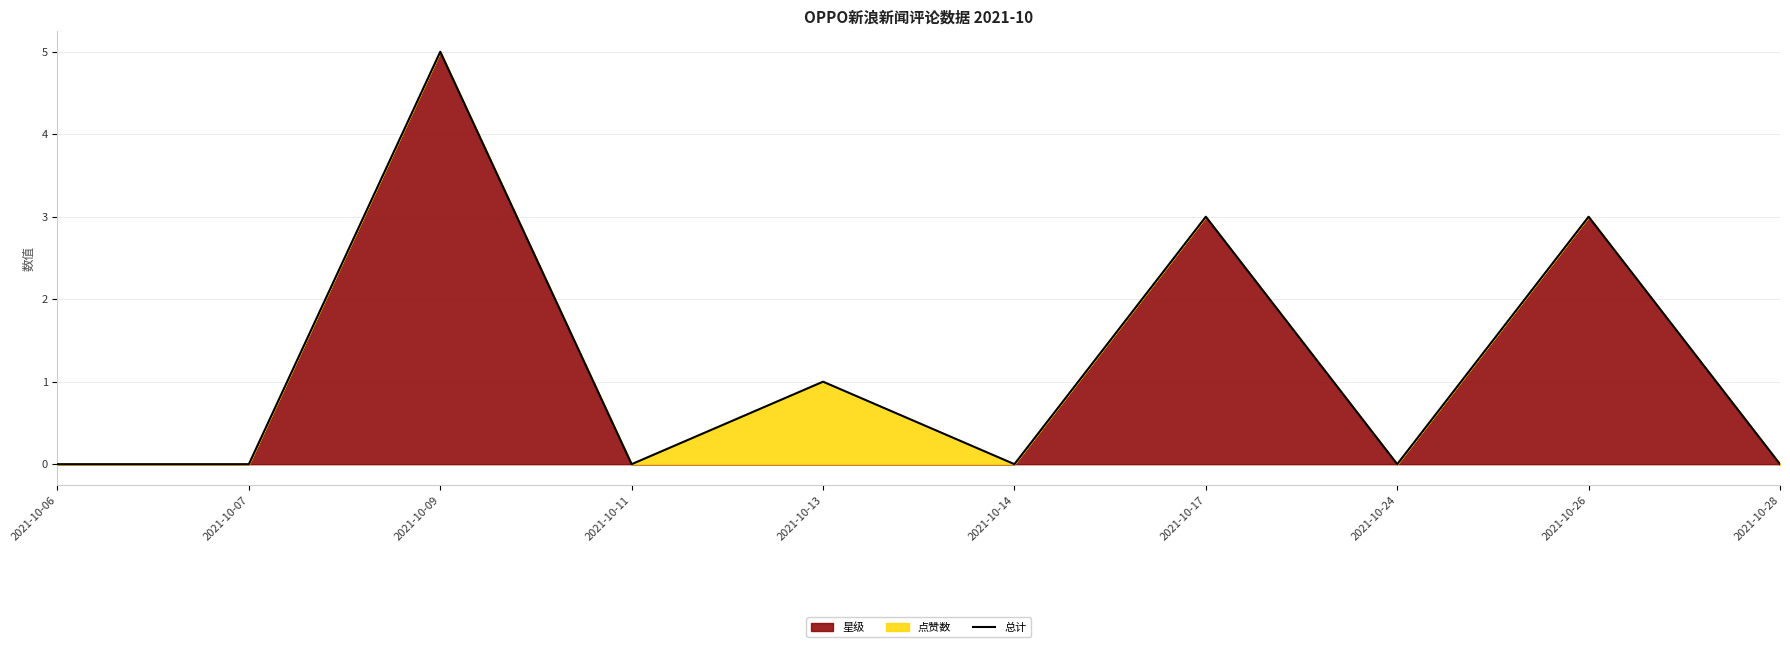

Reading left to right, extract all data points from this chart.

0	0	5	0	1	0	3	0	3	0